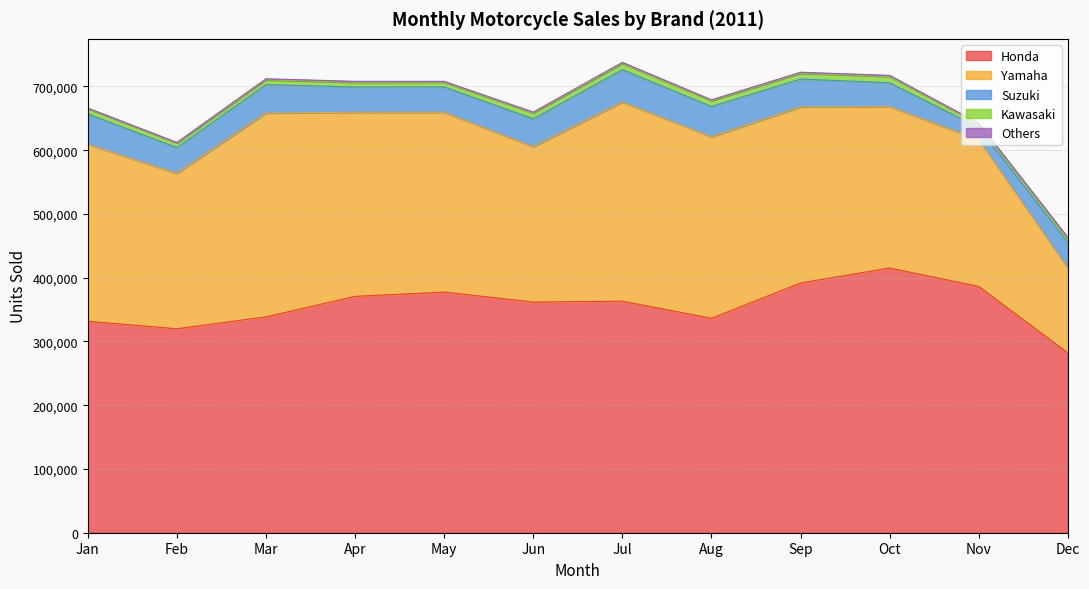

What is the smallest value displayed?

895